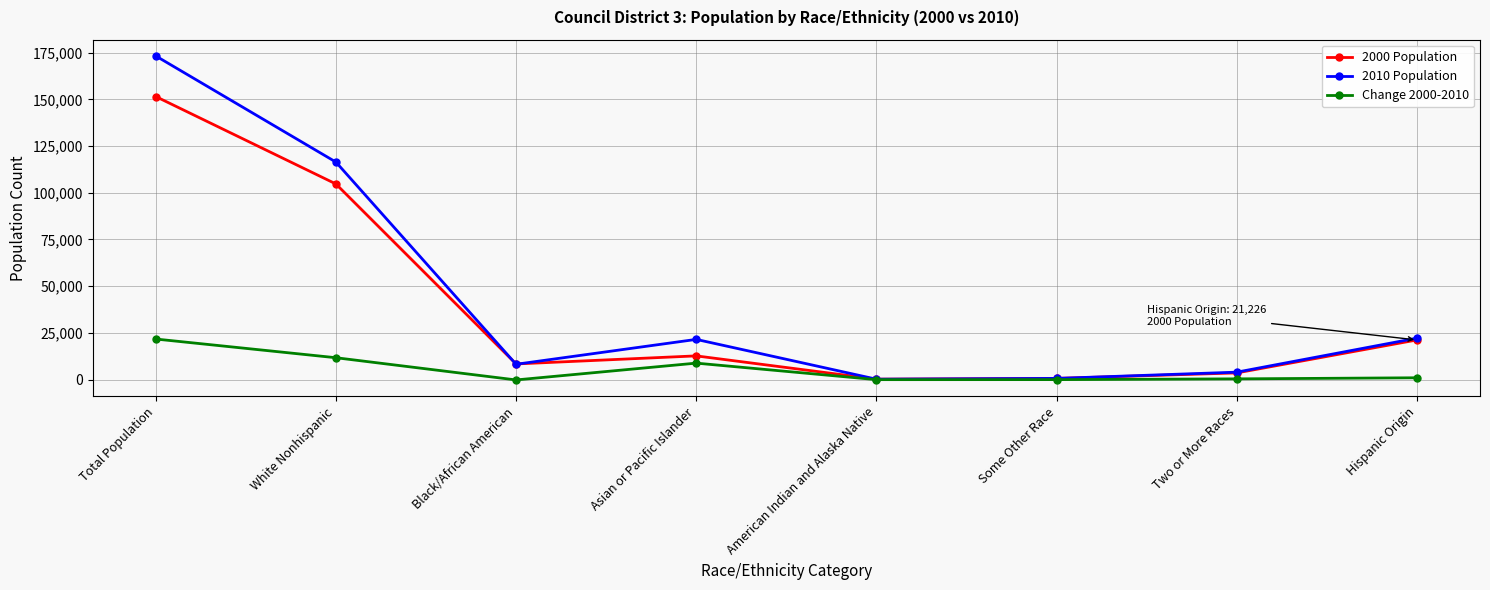

What is the label of the 5th point from the right?

Asian or Pacific Islander